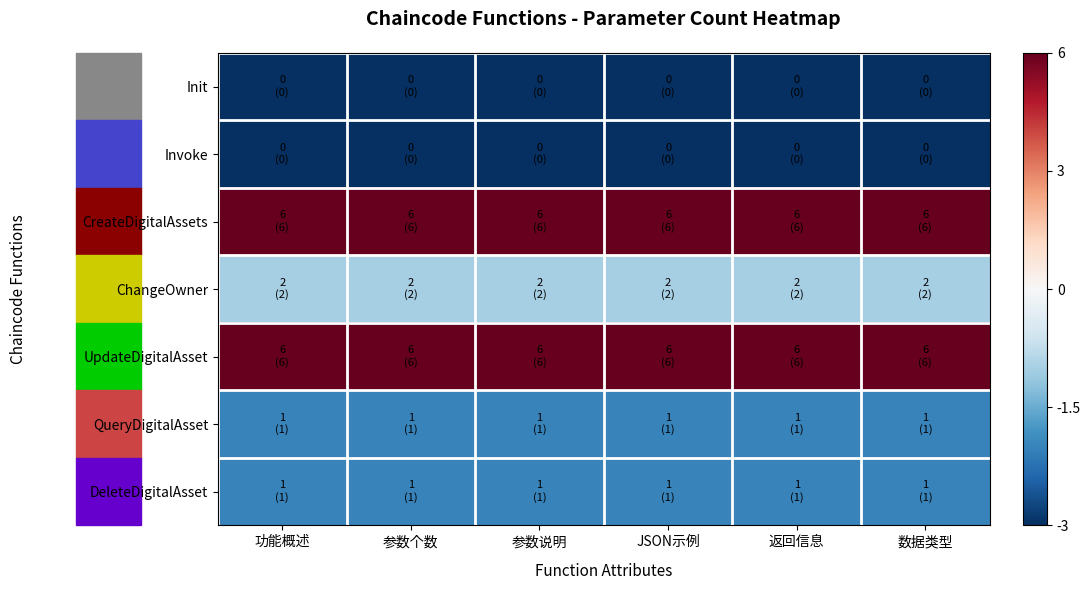

At JSON示例, list the series in order from smallest to largest.

Init, Invoke, QueryDigitalAsset, DeleteDigitalAsset, ChangeOwner, CreateDigitalAssets, UpdateDigitalAsset